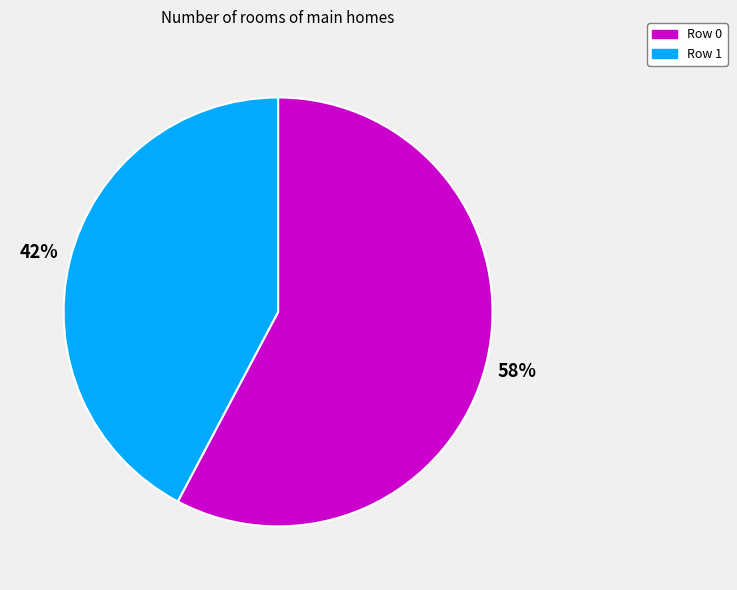

Does any single category account for the majority?

Yes